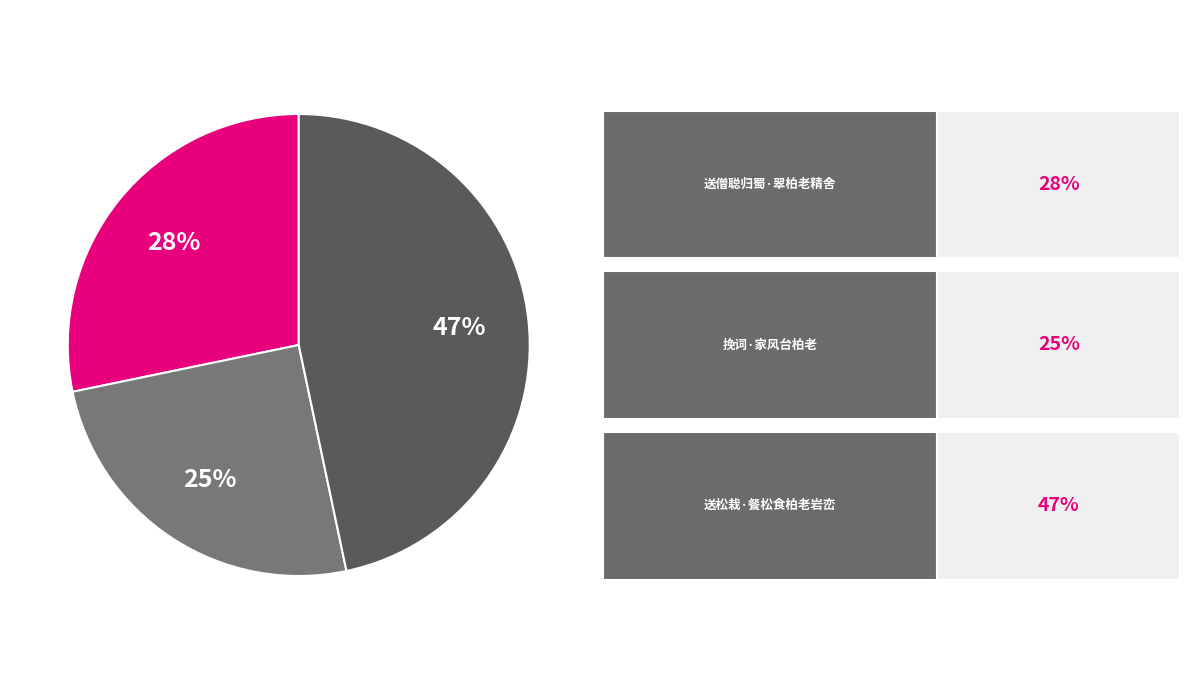

How many segments does this pie chart have?

3